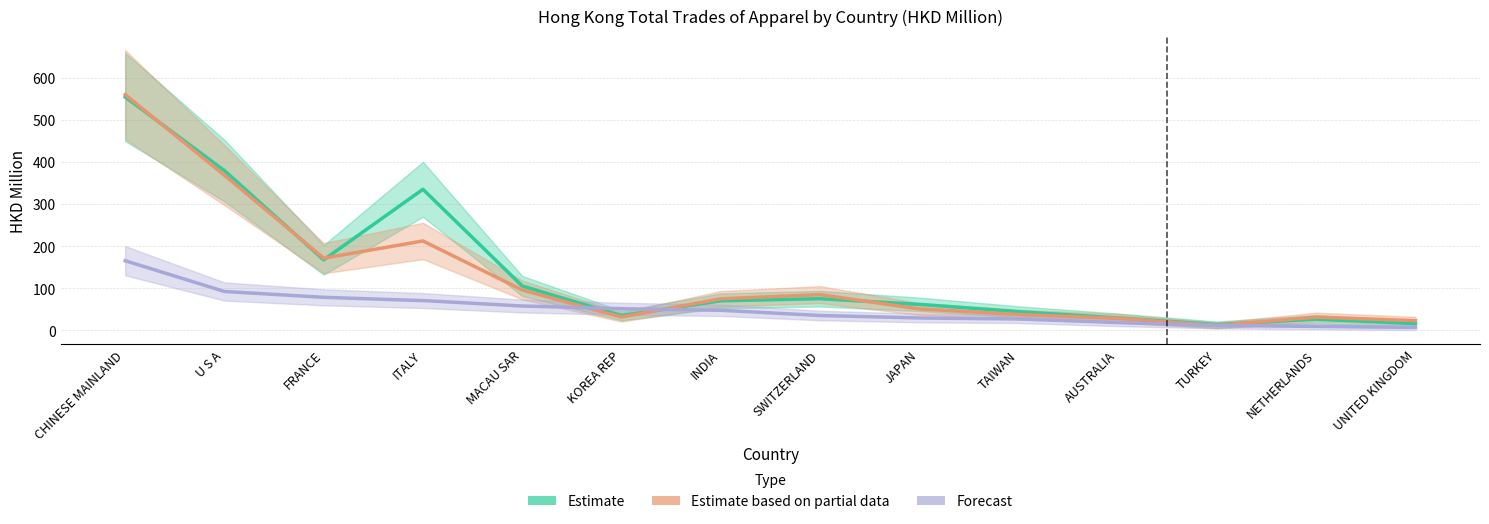

True or false: Forecast (2019-2020) has a value of 48.1 at JAPAN.

False